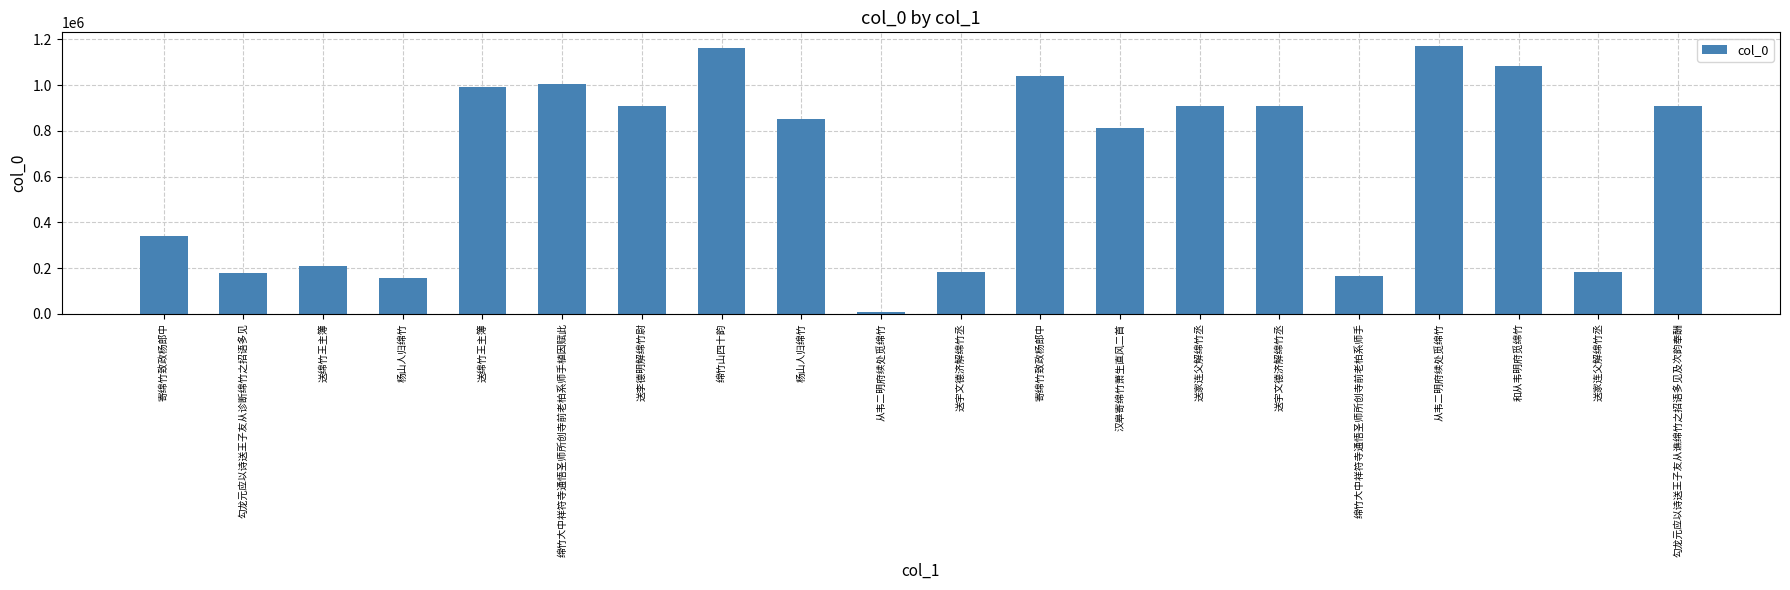

Rank the categories by value from highest to lowest.

从韦二明府续处觅绵竹, 绵竹山四十韵, 和从韦明府觅绵竹, 寄绵竹致政杨郎中, 绵竹大中祥符寺通悟圣师所创寺前老柏系师手植因赋此, 送绵竹王主簿, 送李德明解绵竹尉, 送宇文德济解绵竹丞, 勾龙元应以诗送王子友从谯绵竹之招语多见及次韵奉酬, 送家连父解绵竹丞, 杨山人归绵竹, 汉皋寄绵竹萧生直风二首, 寄绵竹致政杨郎中, 送绵竹王主簿, 送家连父解绵竹丞, 送宇文德济解绵竹丞, 勾龙元应以诗送王子友从诊断绵竹之招语多见, 绵竹大中祥符寺通悟圣师所创寺前老柏系师手, 杨山人归绵竹, 从韦二明府续处觅绵竹